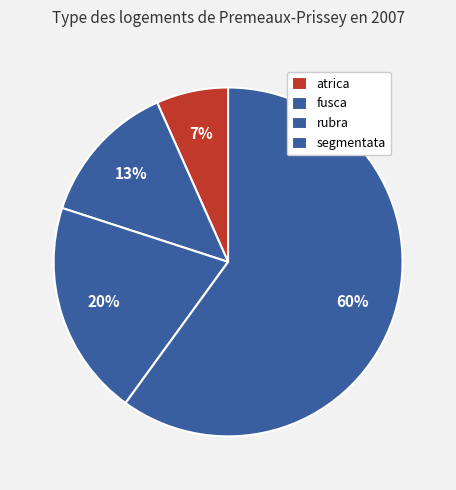

Which slice is the smallest?

atrica